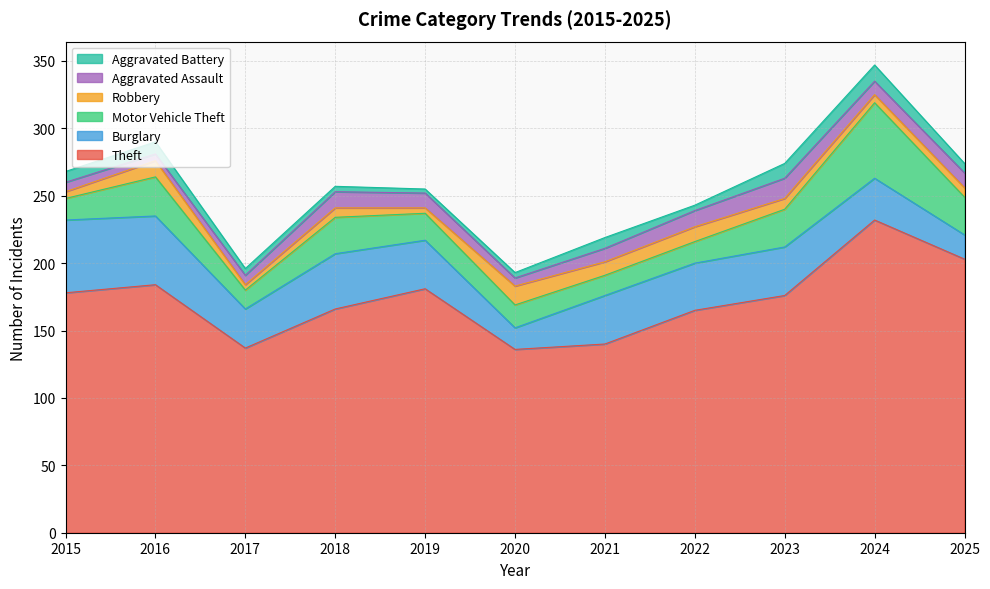

True or false: Motor Vehicle Theft has a value of 16 at 2022.

True